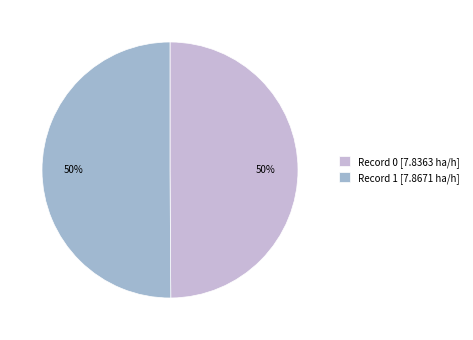

Combined, do Record 0 [7.8363 ha/h] and Record 1 [7.8671 ha/h] account for over 50%?

Yes